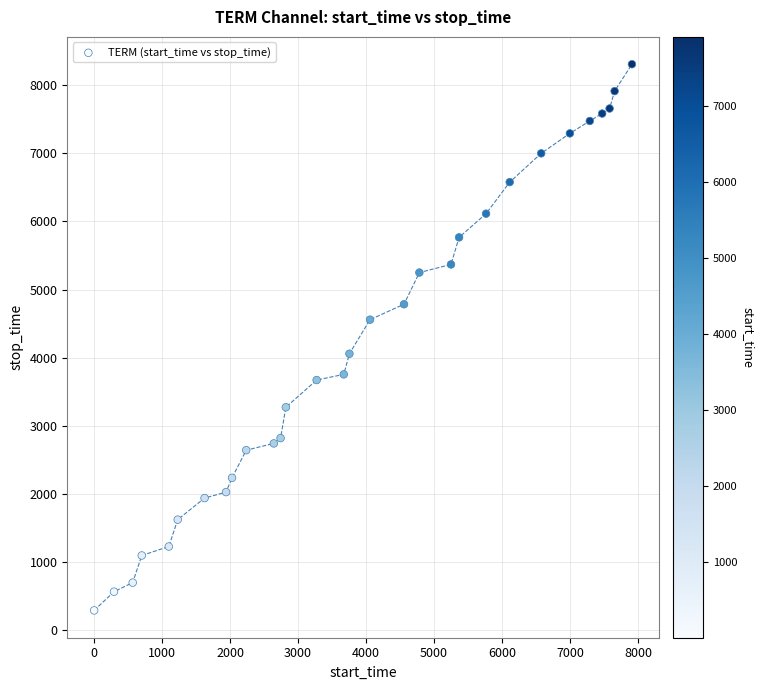

What is the range of Y values (max minus min)?

8014